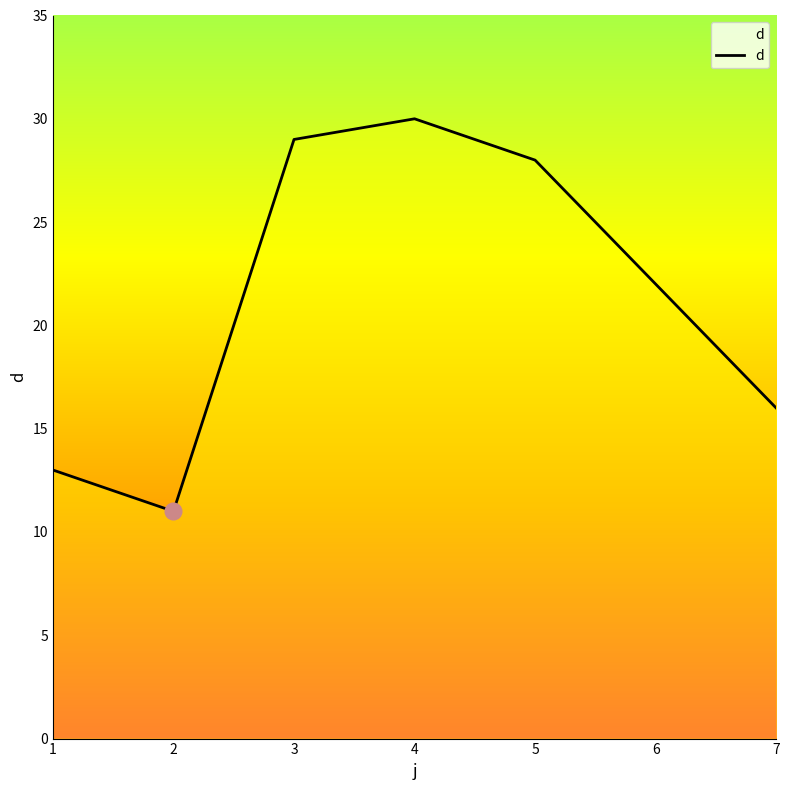

Does the chart have visible grid lines?

No